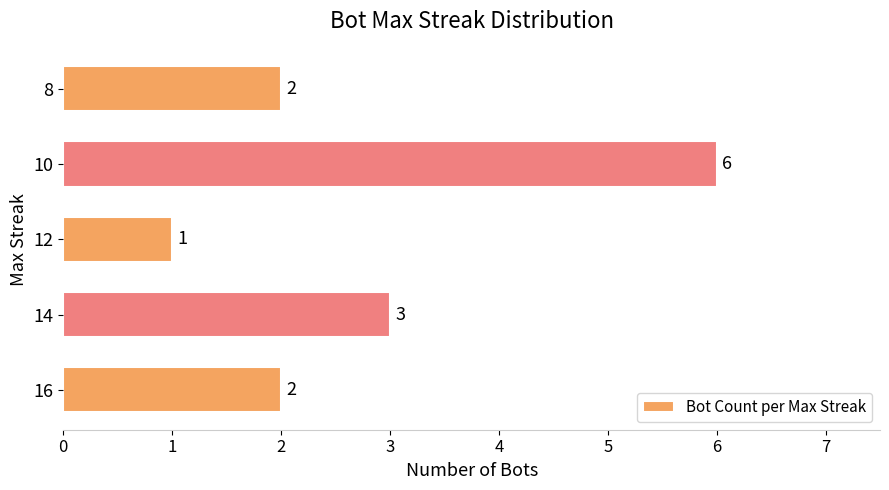

Between 8 and 12, which is larger?

8